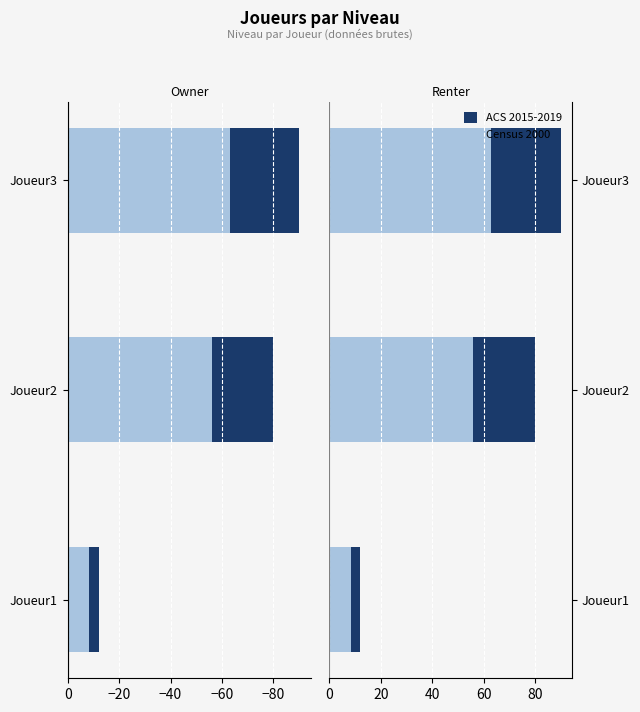

How many data points does each series have?

3